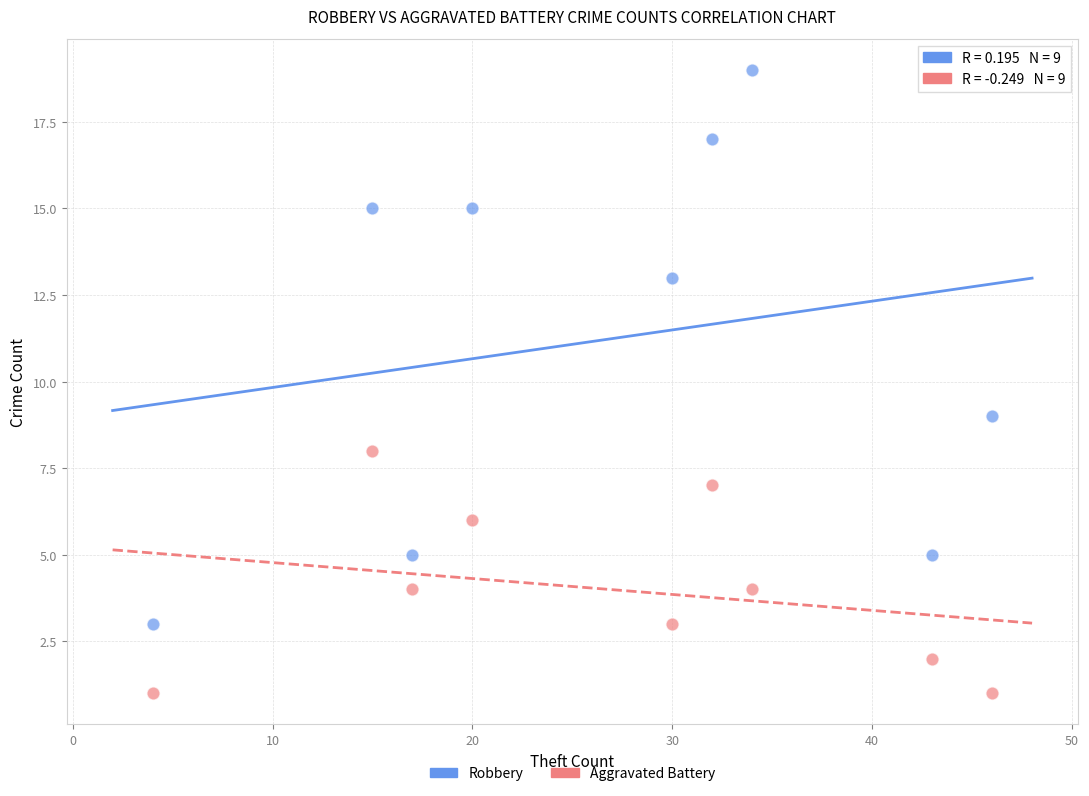

Which series has the largest Y range (max minus min)?

Robbery